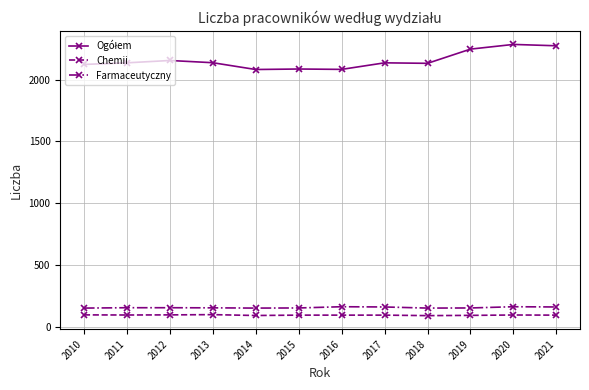

True or false: Chemii and Farmaceutyczny cross at least once.

False